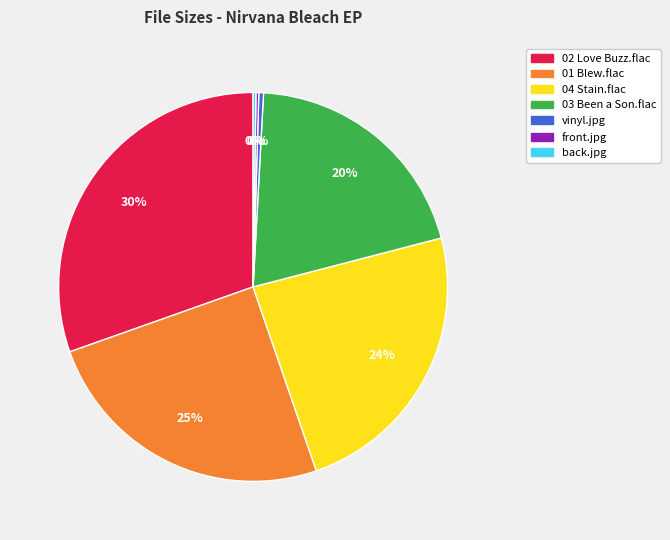

What is the largest slice in the pie chart?

02 Love Buzz.flac